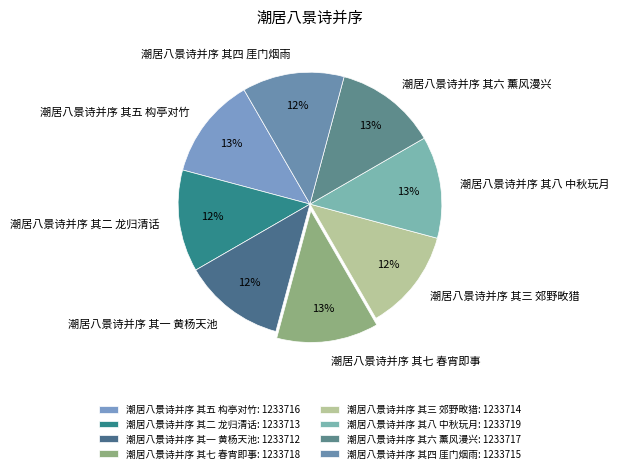

How many segments does this pie chart have?

8